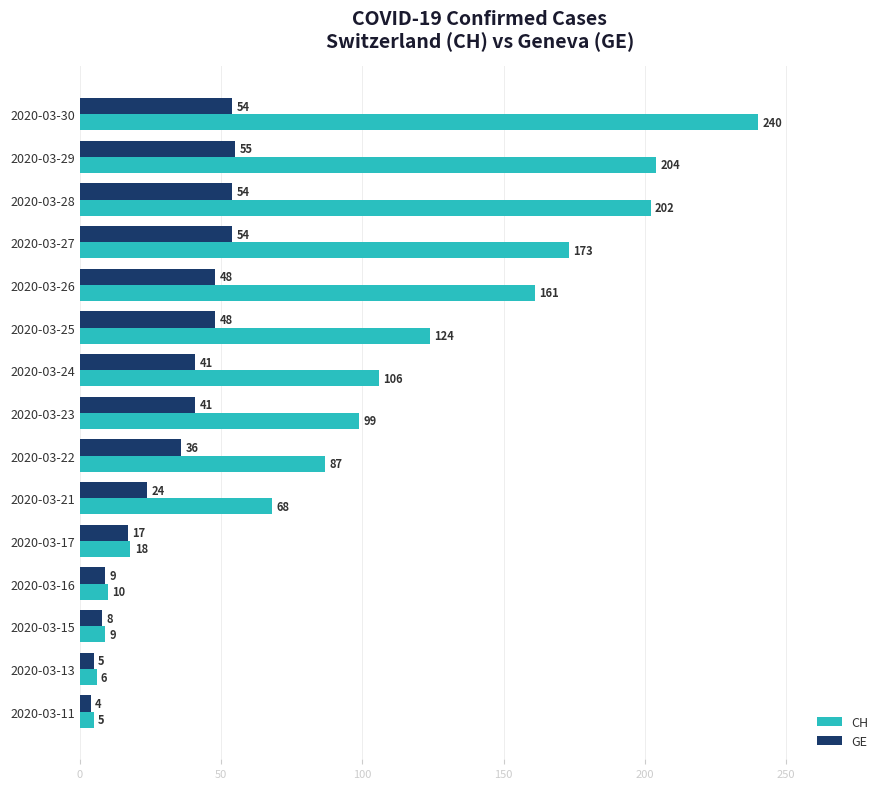

At which category is the sum across all series the highest?

2020-03-30